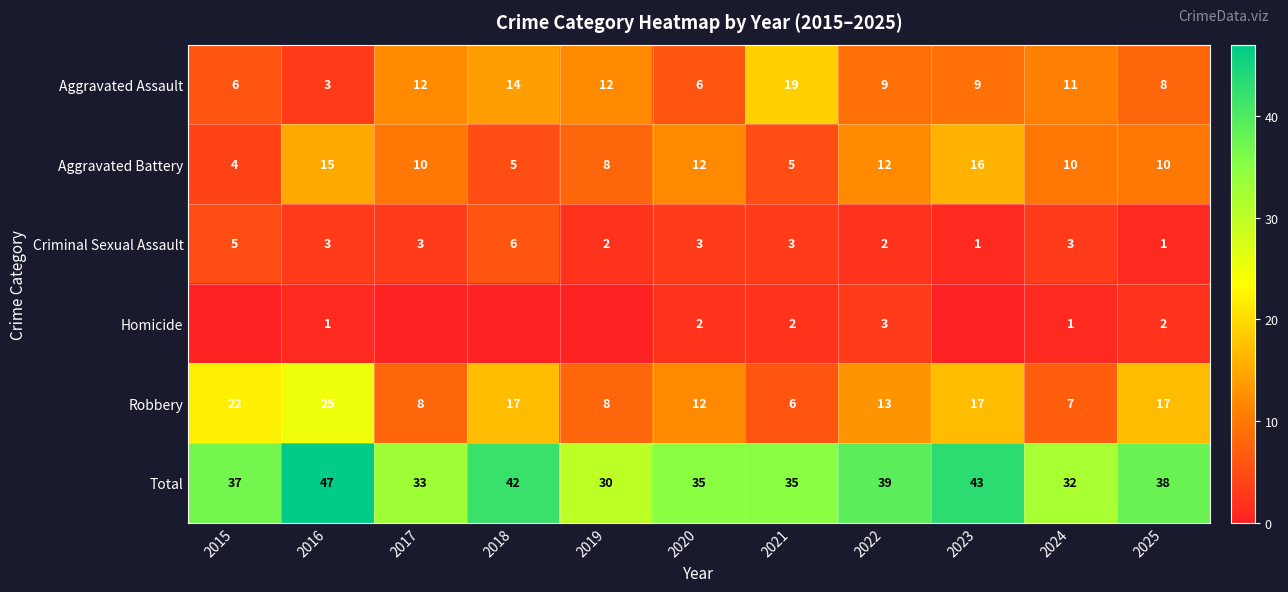

Which category has the lowest value in the Aggravated Assault series?

2016